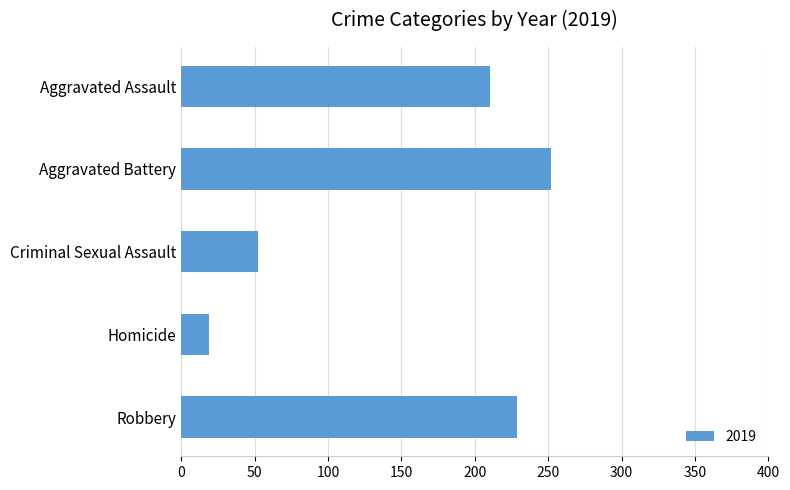

What is the sum of all values?

762